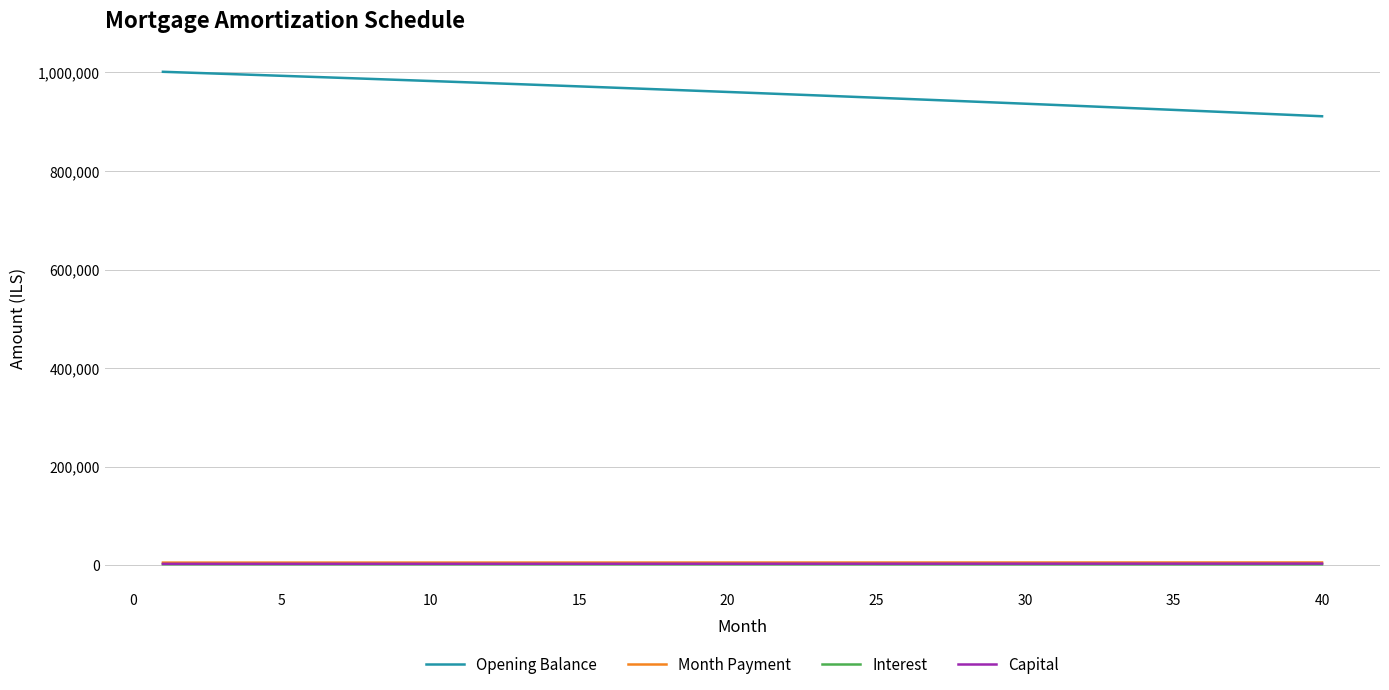

Which series has the largest range (max minus min)?

Opening Balance